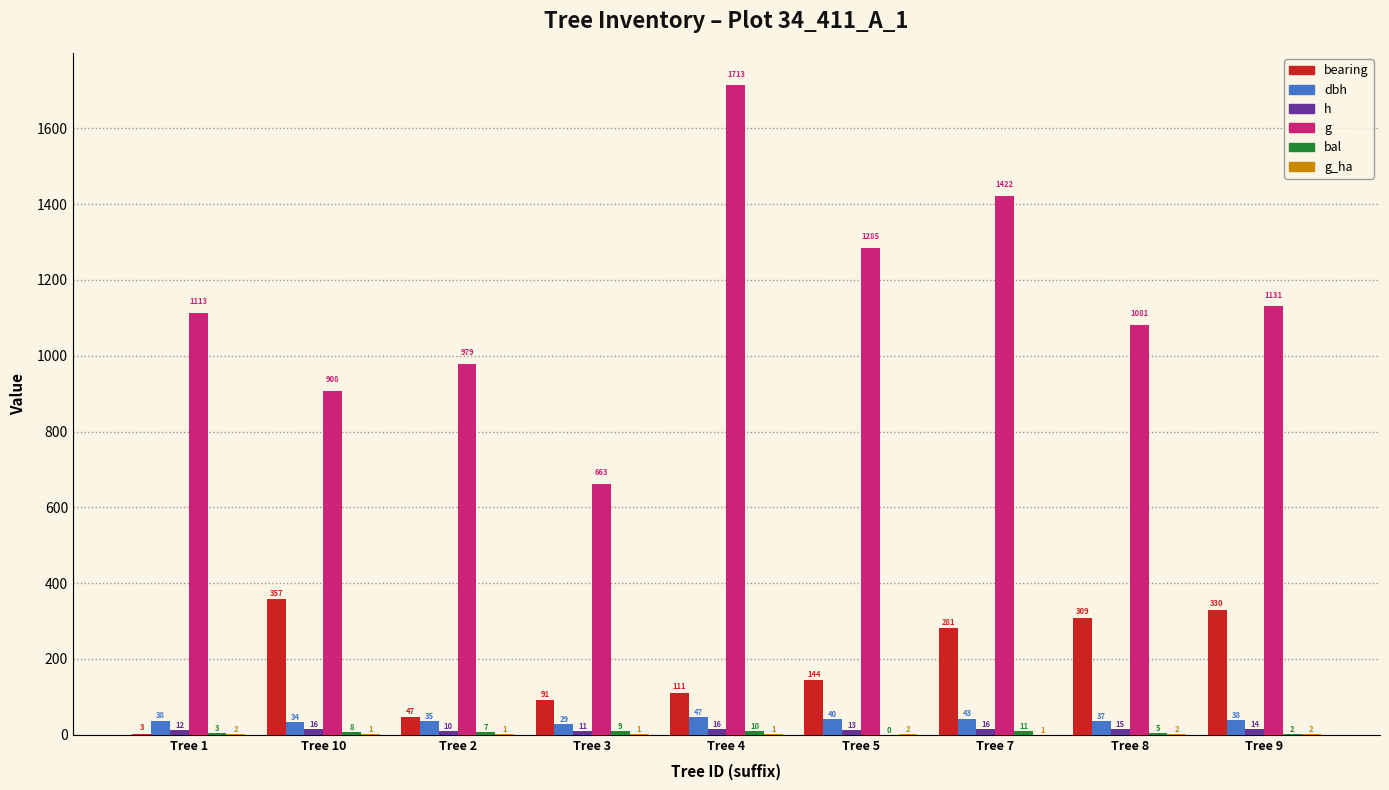

Between Tree 3 and Tree 8, which is larger?

Tree 8